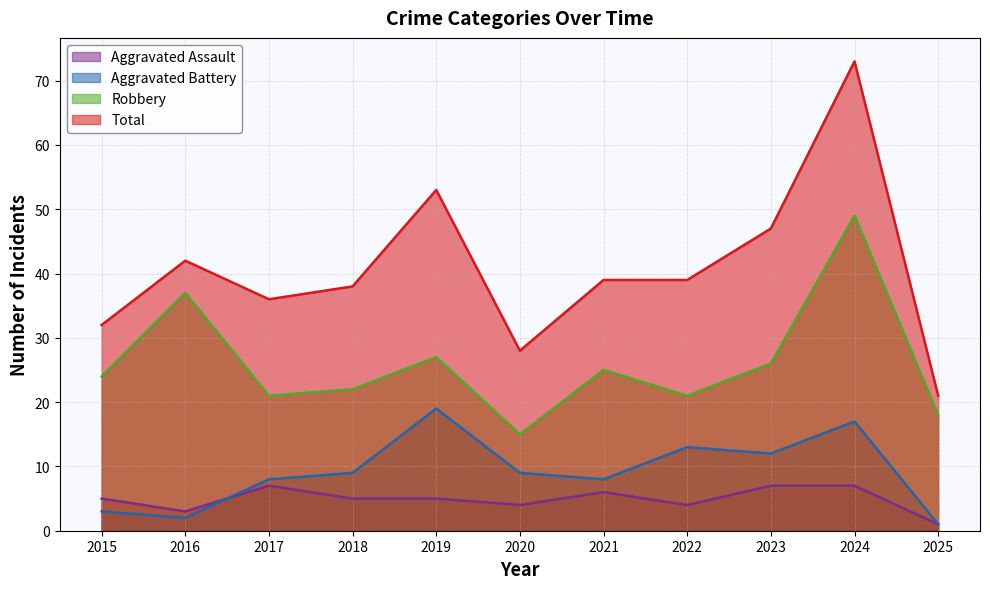

List the labels in order of Aggravated Battery value, largest first.

2019, 2024, 2022, 2023, 2018, 2020, 2017, 2021, 2015, 2016, 2025